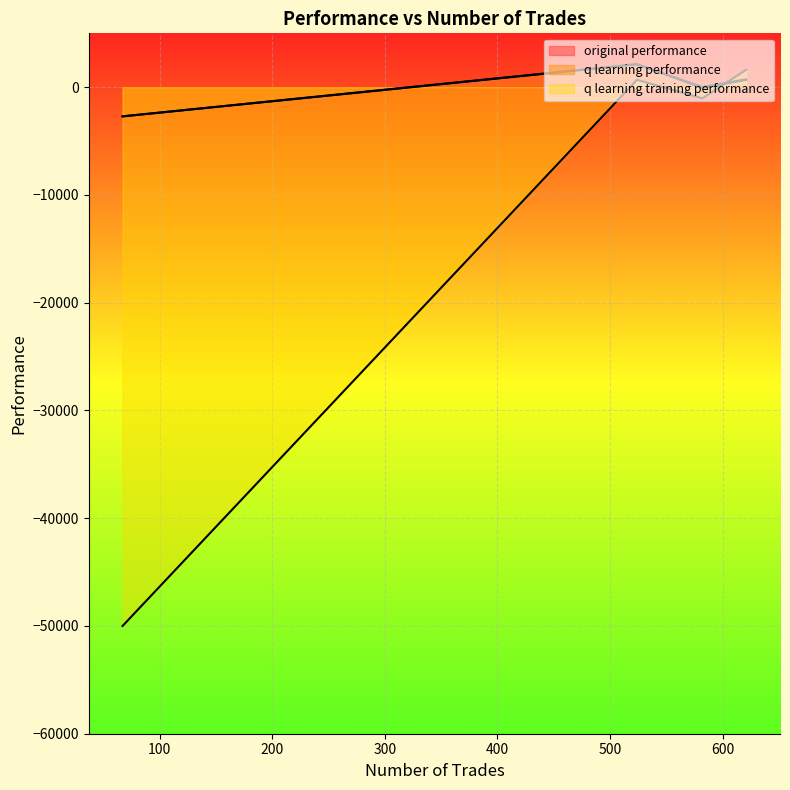

Which series has the largest range (max minus min)?

q learning training performance